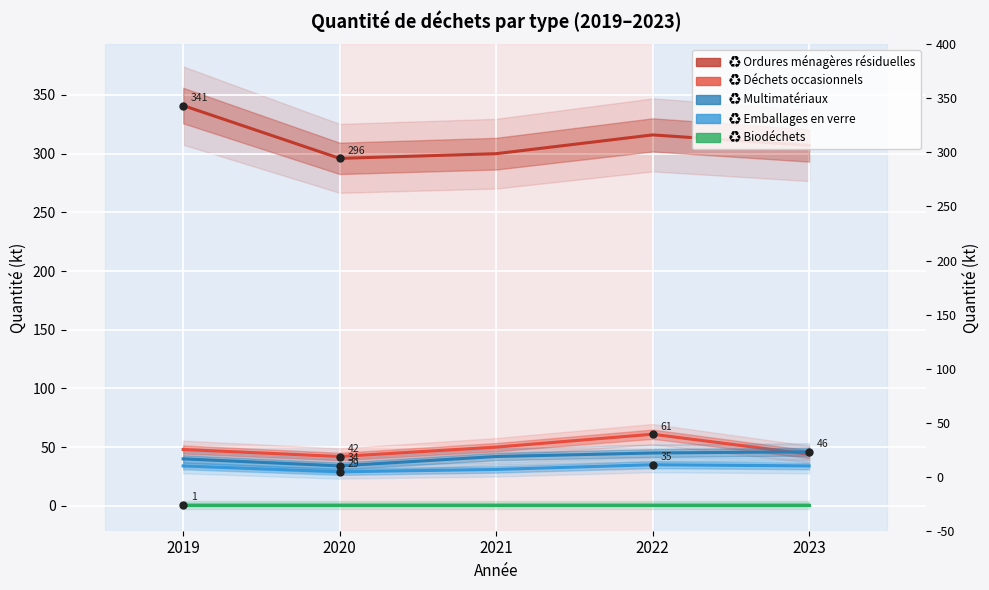

How many categories are shown in the chart?

5